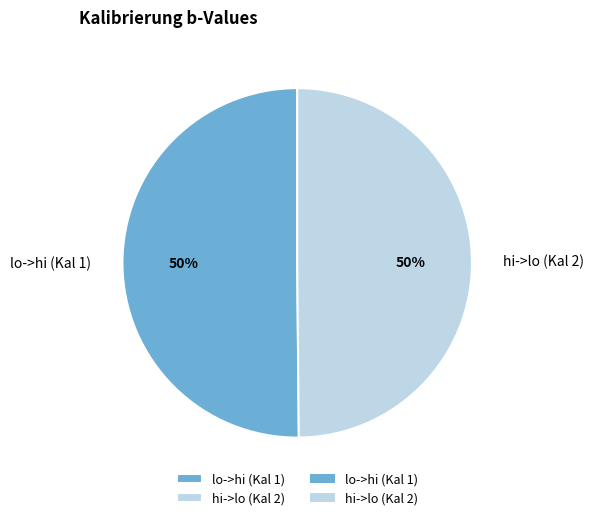

What percentage is the lo->hi (Kal 1) slice, to the nearest percent?

50%